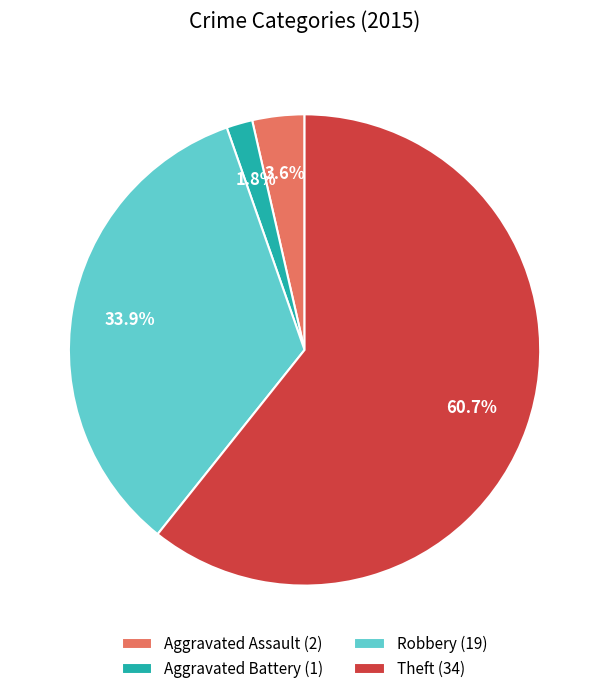

How many slices are in this pie chart?

4